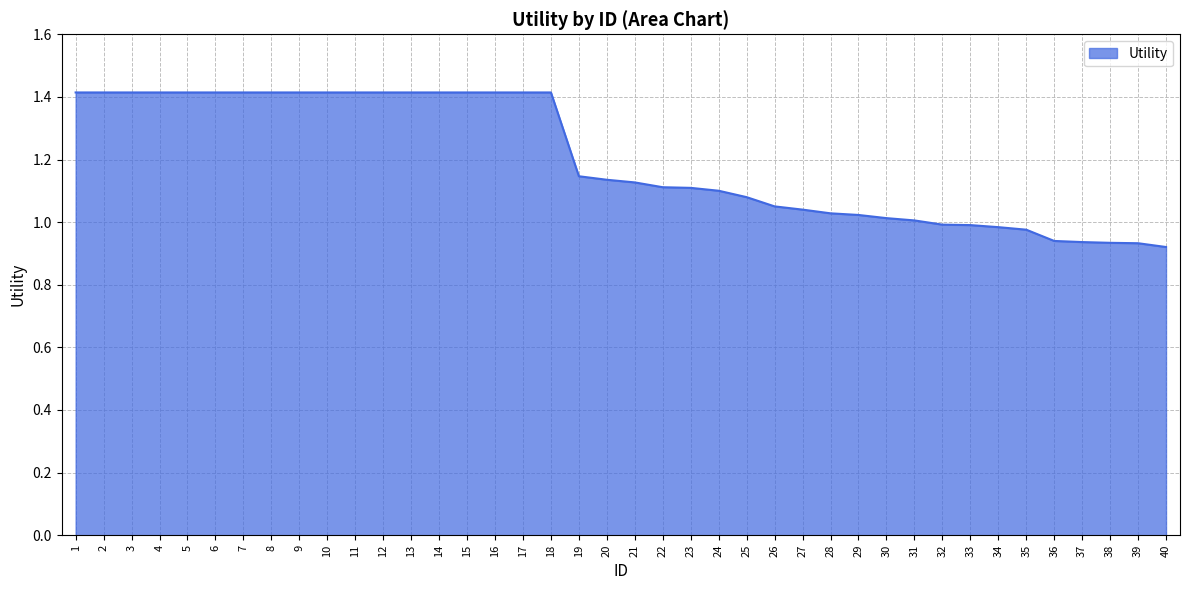

How many lines are shown in the chart?

1